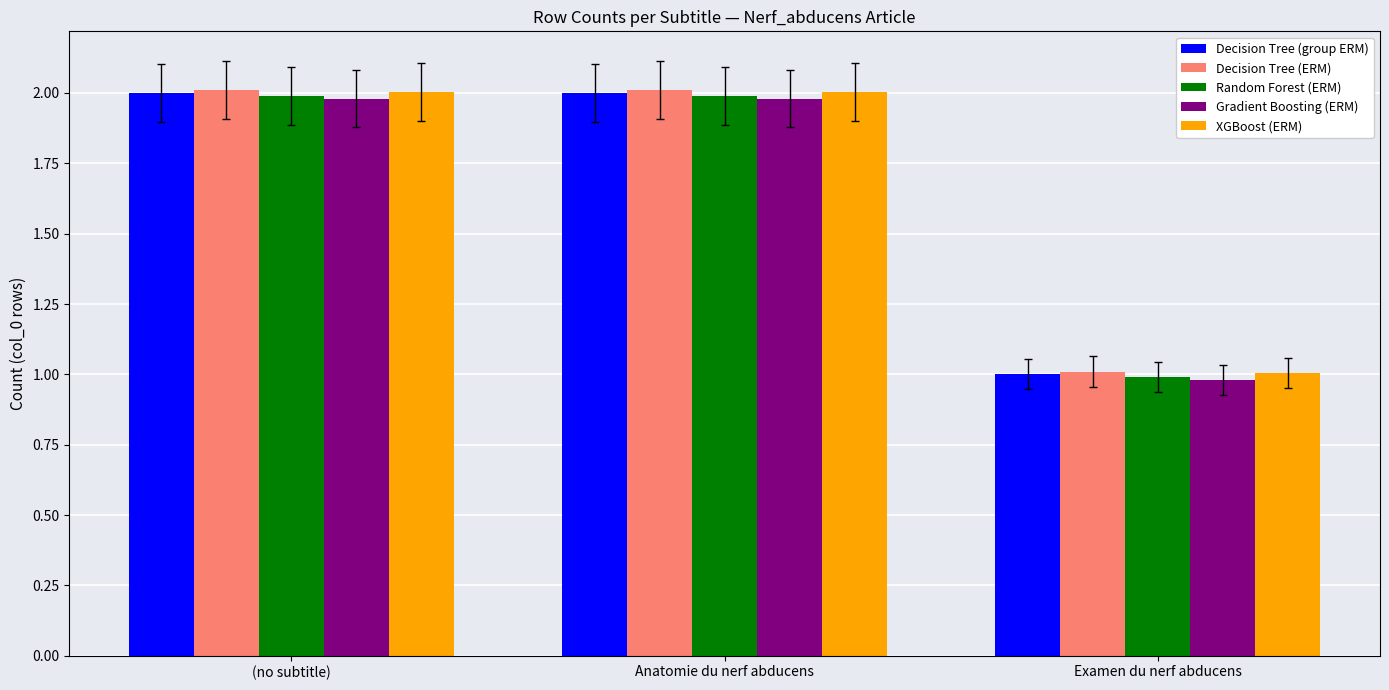

What is the value of the Decision Tree (group ERM) bar at the 3rd from the left?

1.0